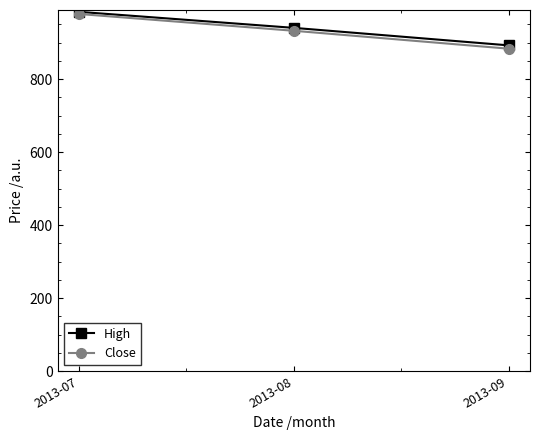

What is the total value across all series at 2013-07?

1962.7